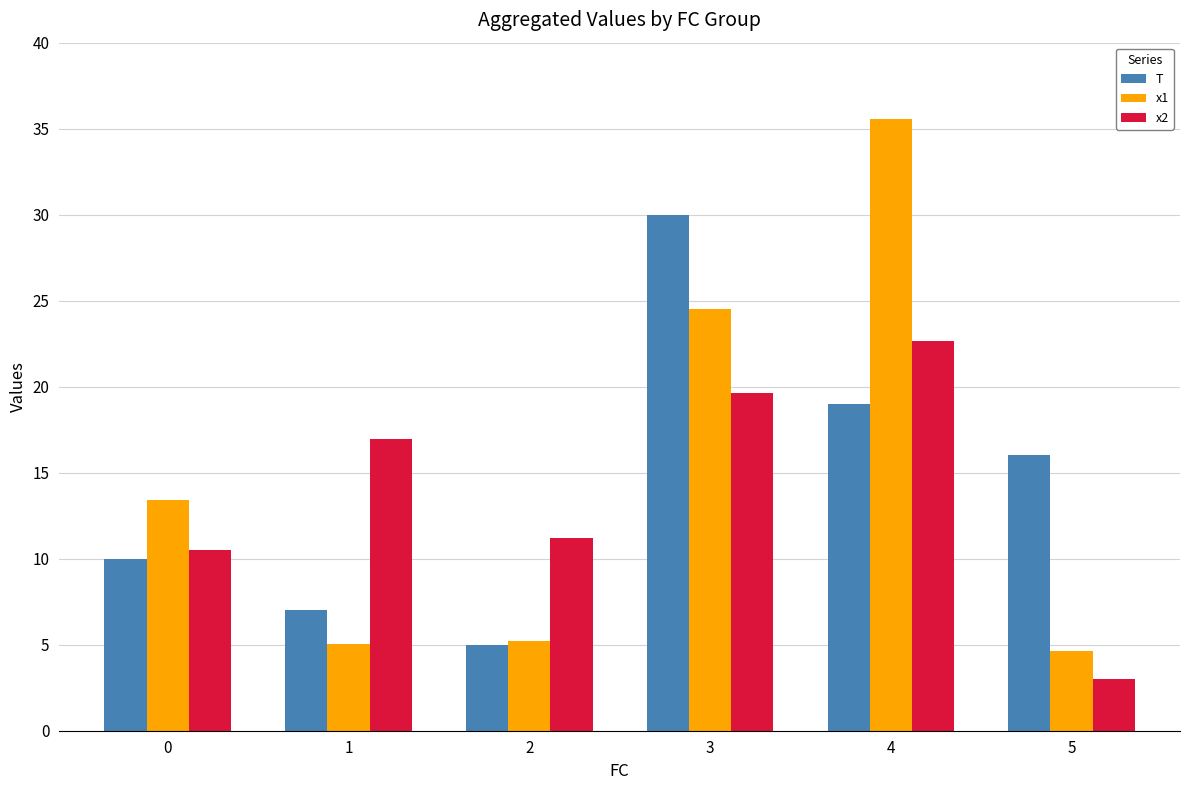

At how many categories does at least one series exceed 35?

1